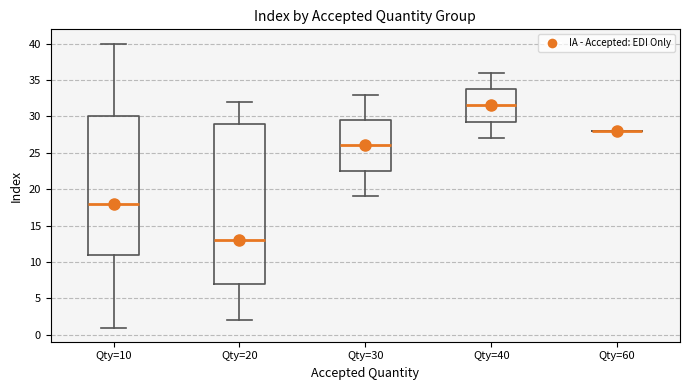

Reading left to right, transcribe this box plot: for each box, give where its median line is, the range the box spans, and where its two whiskers end, as read against the y-axis. The values are not printed on the chart, so give them approximately, as read against the axis.

Qty=10: median 18.0, box 11.0 to 30.0, whiskers 1.0 to 40.0
Qty=20: median 13.0, box 7.0 to 29.0, whiskers 2.0 to 32.0
Qty=30: median 26.0, box 22.5 to 29.5, whiskers 19.0 to 33.0
Qty=40: median 31.5, box 29.5 to 34.0, whiskers 27.0 to 36.0
Qty=60: box collapsed to a line at 28.0, whiskers 28.0 to 28.0